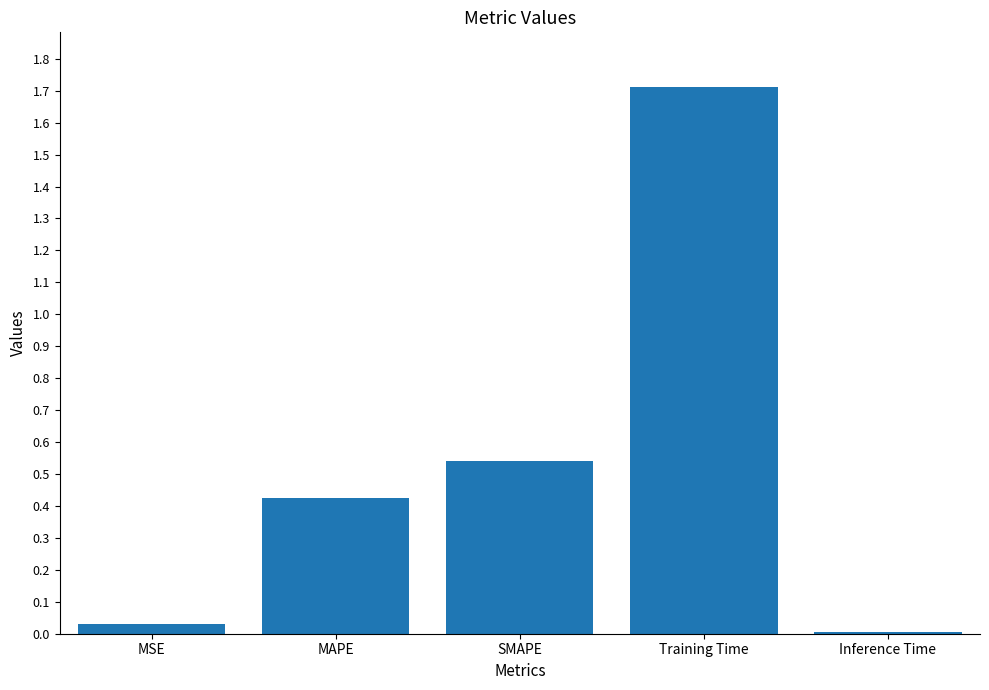

What position from the right is Training Time?

2